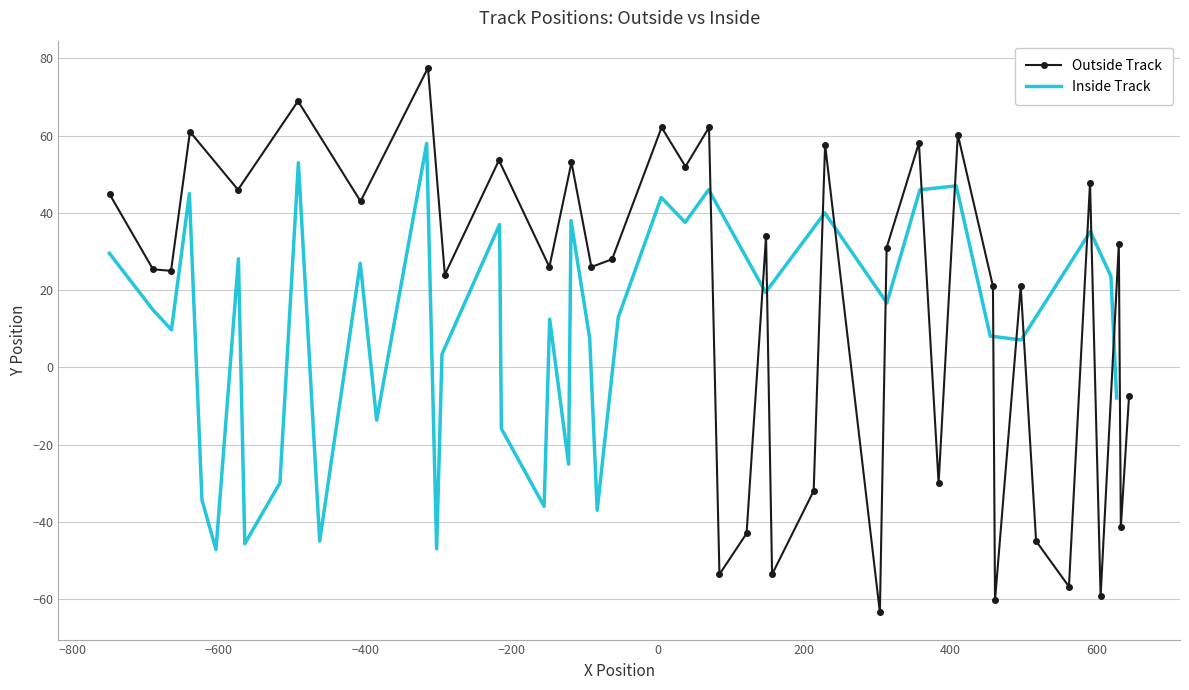

Which series ends up on top after the final intersection of Inside Track and Outside Track?

Outside Track